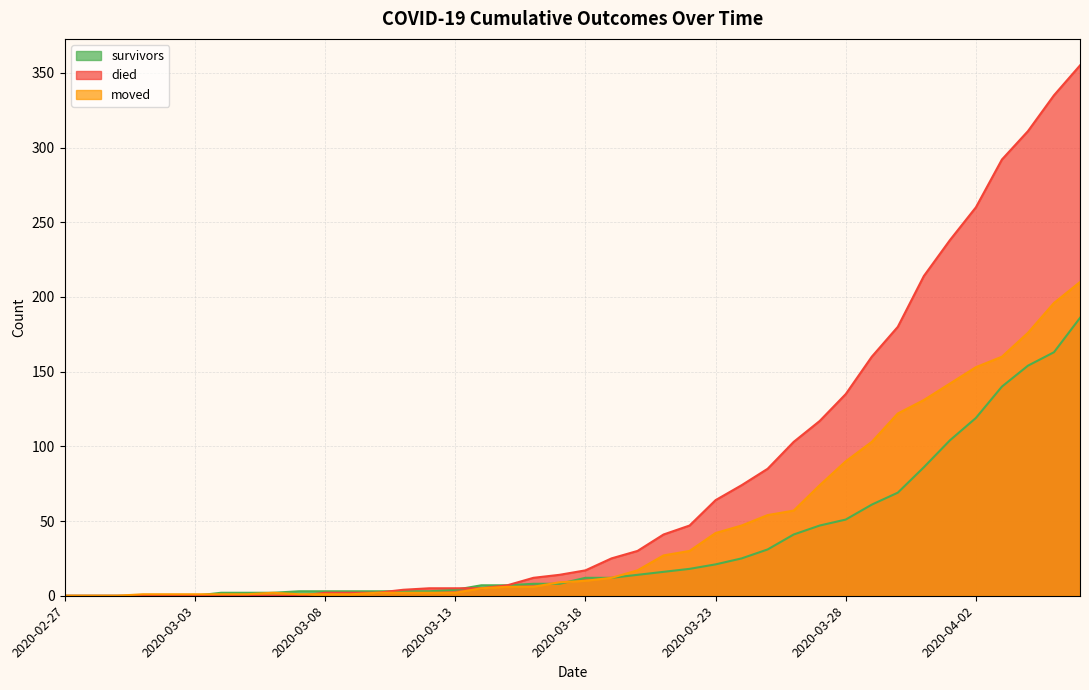

Reading right to left, extract all data points from this chart.

survivors: 2020-04-06=186	2020-04-05=163	2020-04-04=154	2020-04-03=140	2020-04-02=119	2020-04-01=104	2020-03-31=86	2020-03-30=69	2020-03-29=61	2020-03-28=51	2020-03-27=47	2020-03-26=41	2020-03-25=31	2020-03-24=25	2020-03-23=21	2020-03-22=18	2020-03-21=16	2020-03-20=14	2020-03-19=12	2020-03-18=12	2020-03-17=8	2020-03-16=8	2020-03-15=7	2020-03-14=7	2020-03-13=4	2020-03-12=3	2020-03-11=3	2020-03-10=3	2020-03-09=3	2020-03-08=3	2020-03-07=3	2020-03-06=2	2020-03-05=2	2020-03-04=2	2020-03-03=0	2020-03-02=0	2020-03-01=0	2020-02-29=0	2020-02-28=0	2020-02-27=0
died: 2020-04-06=355	2020-04-05=335	2020-04-04=311	2020-04-03=292	2020-04-02=260	2020-04-01=238	2020-03-31=214	2020-03-30=180	2020-03-29=160	2020-03-28=135	2020-03-27=117	2020-03-26=103	2020-03-25=85	2020-03-24=74	2020-03-23=64	2020-03-22=47	2020-03-21=41	2020-03-20=30	2020-03-19=25	2020-03-18=17	2020-03-17=14	2020-03-16=12	2020-03-15=7	2020-03-14=5	2020-03-13=5	2020-03-12=5	2020-03-11=4	2020-03-10=2	2020-03-09=2	2020-03-08=2	2020-03-07=0	2020-03-06=0	2020-03-05=0	2020-03-04=0	2020-03-03=0	2020-03-02=0	2020-03-01=0	2020-02-29=0	2020-02-28=0	2020-02-27=0
moved: 2020-04-06=210	2020-04-05=196	2020-04-04=176	2020-04-03=160	2020-04-02=153	2020-04-01=142	2020-03-31=131	2020-03-30=122	2020-03-29=103	2020-03-28=90	2020-03-27=74	2020-03-26=57	2020-03-25=54	2020-03-24=47	2020-03-23=42	2020-03-22=30	2020-03-21=27	2020-03-20=17	2020-03-19=12	2020-03-18=10	2020-03-17=9	2020-03-16=6	2020-03-15=6	2020-03-14=5	2020-03-13=2	2020-03-12=2	2020-03-11=2	2020-03-10=2	2020-03-09=1	2020-03-08=1	2020-03-07=1	2020-03-06=2	2020-03-05=1	2020-03-04=1	2020-03-03=1	2020-03-02=1	2020-03-01=1	2020-02-29=0	2020-02-28=0	2020-02-27=0